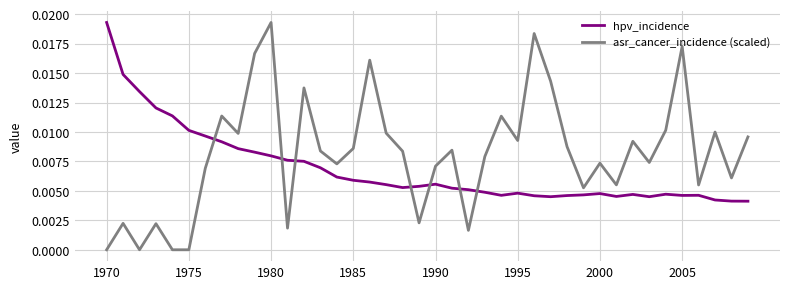

Which series has the largest total across all categories?

asr_cancer_incidence (scaled)